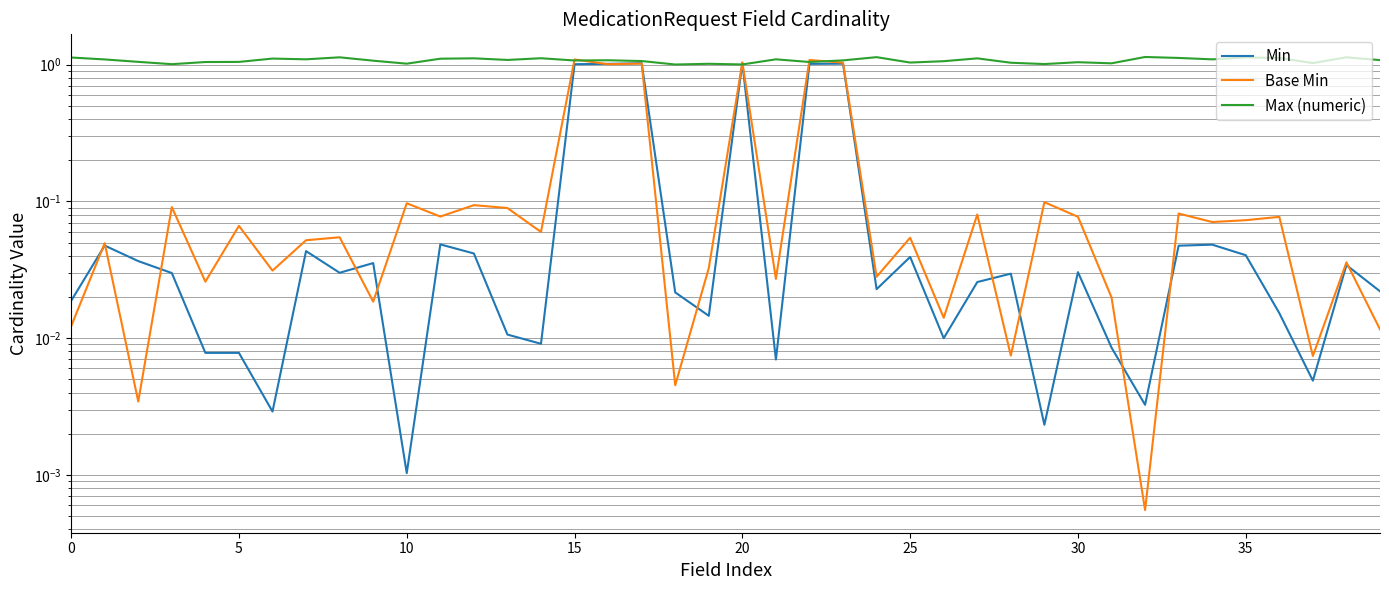

What is the sum of all Min values?

6.9